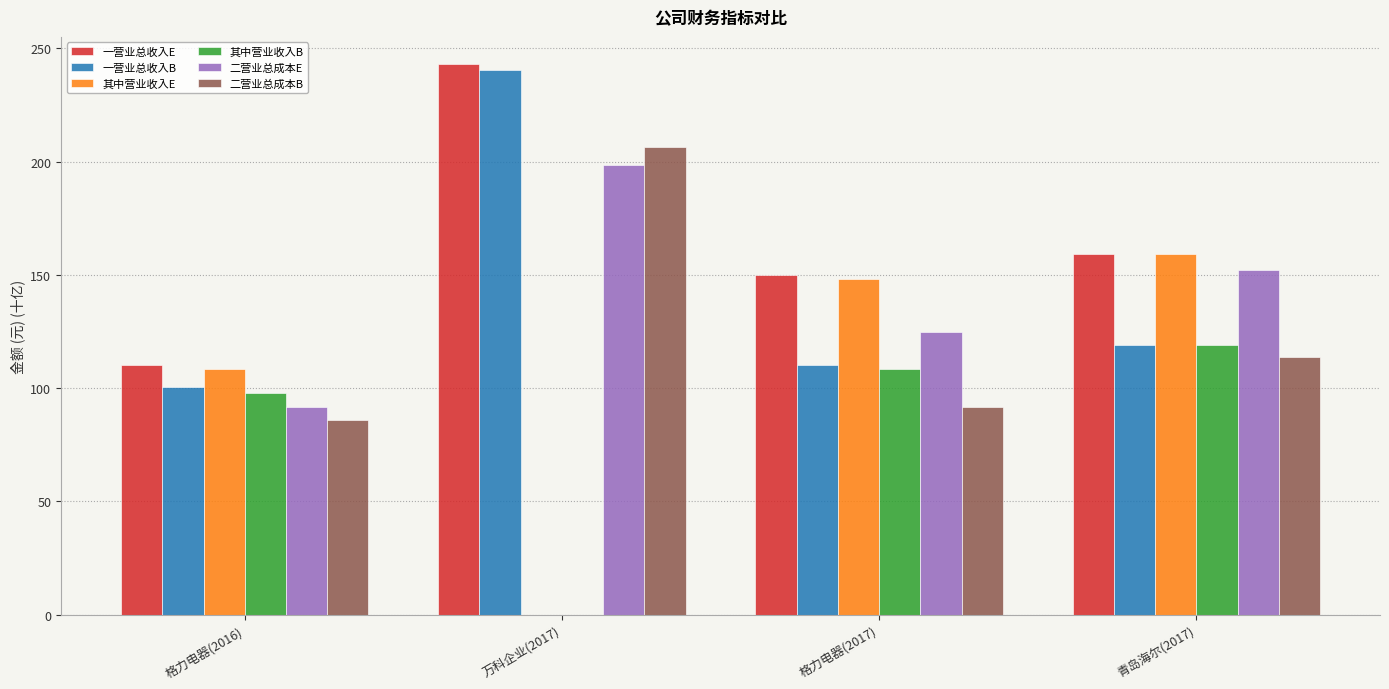

At which label does 其中营业收入B reach its peak?

青岛海尔(2017)